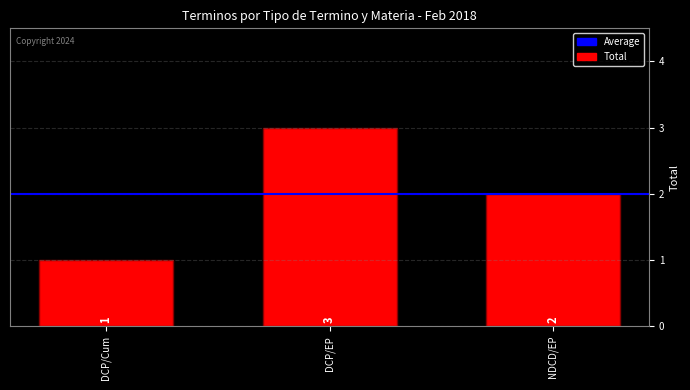

True or false: the data shows 3 at DCP/EP.

True